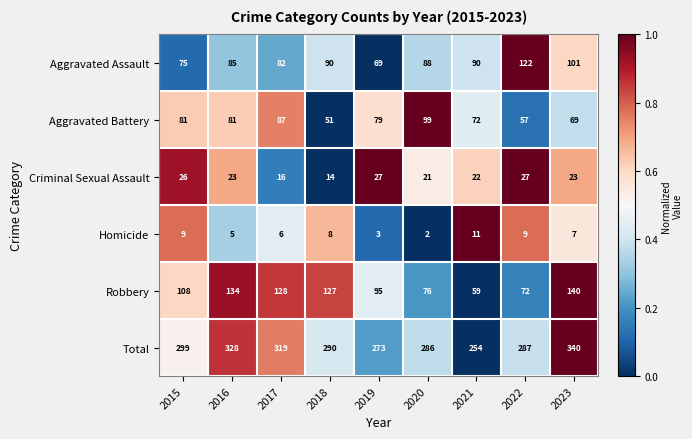

Which series has the largest range (max minus min)?

Total